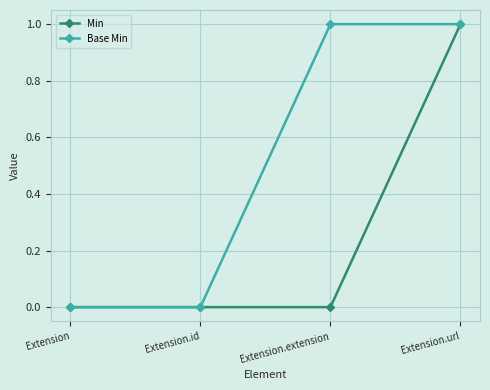

How many series are shown in this chart?

2